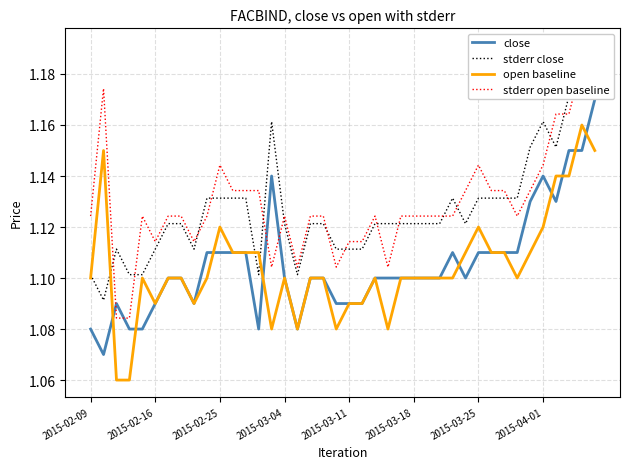

How many interior local peaks does the stderr open baseline series have?

7